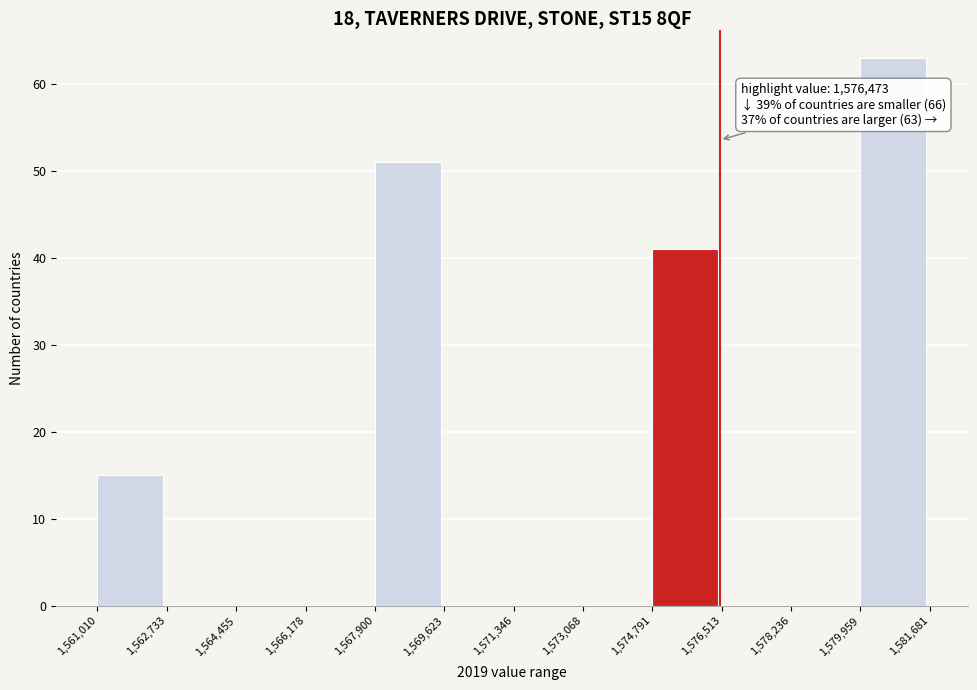

Over which range of the x-axis is the bar tallest?

1,579,959 to 1,581,681